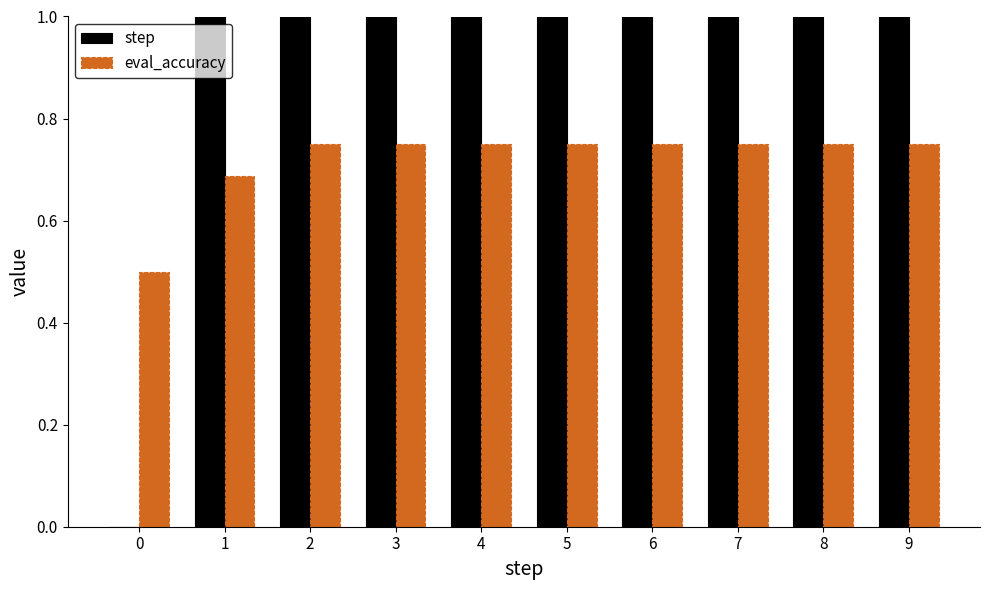

What is the spread (max minus min) of values at 7?

6.2